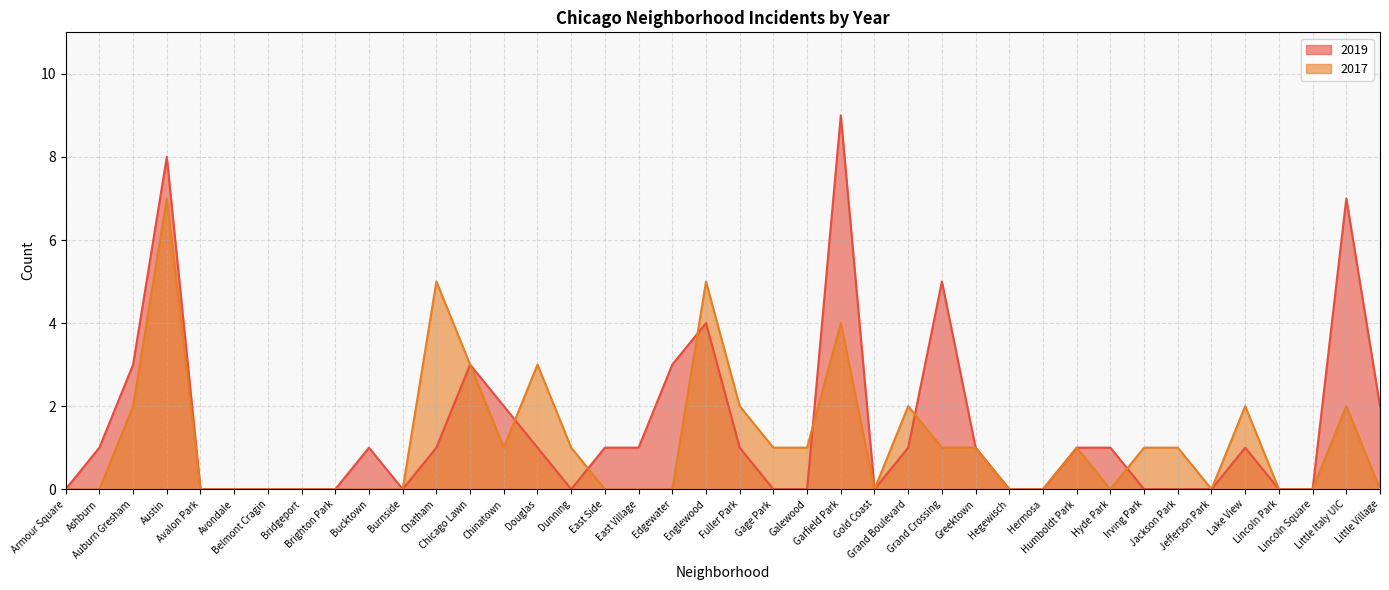

What is the average value of the 2019 series?

1